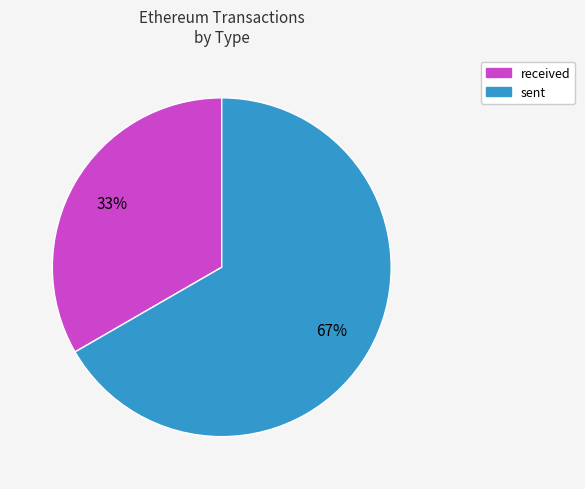

Count the number of slices in the pie.

2